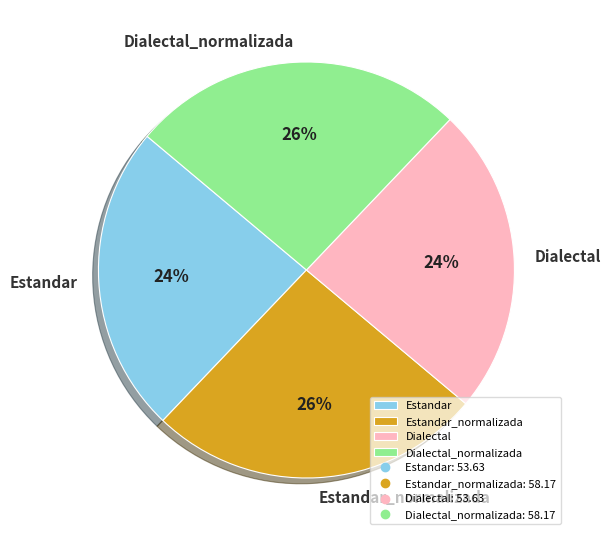

How many slices are in this pie chart?

4